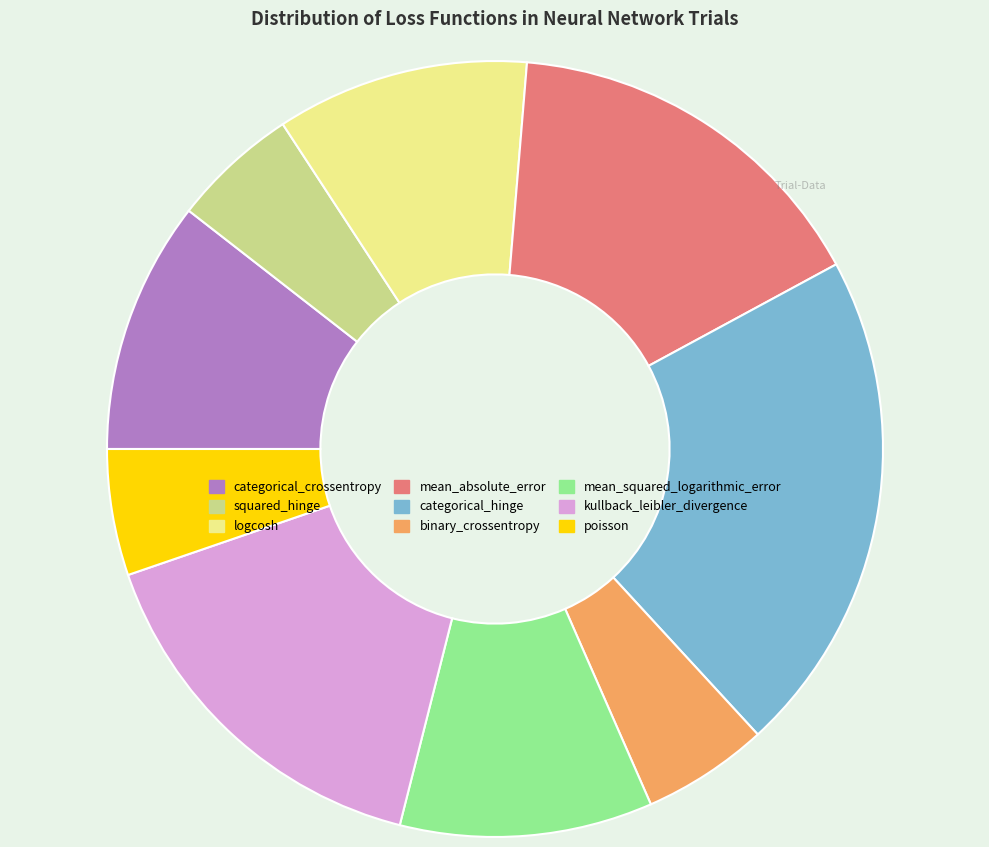

Does any single category account for the majority?

No